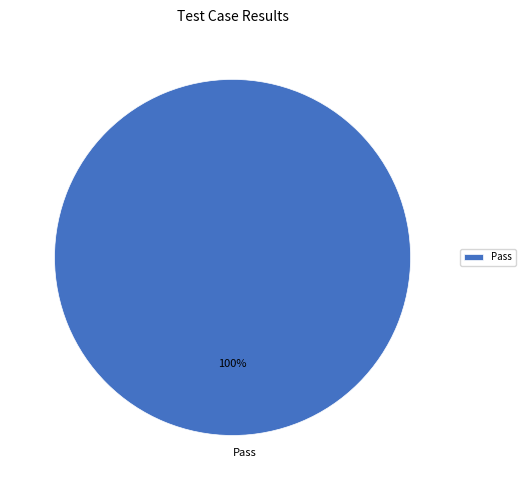

Is there any slice that represents more than half of the pie?

Yes